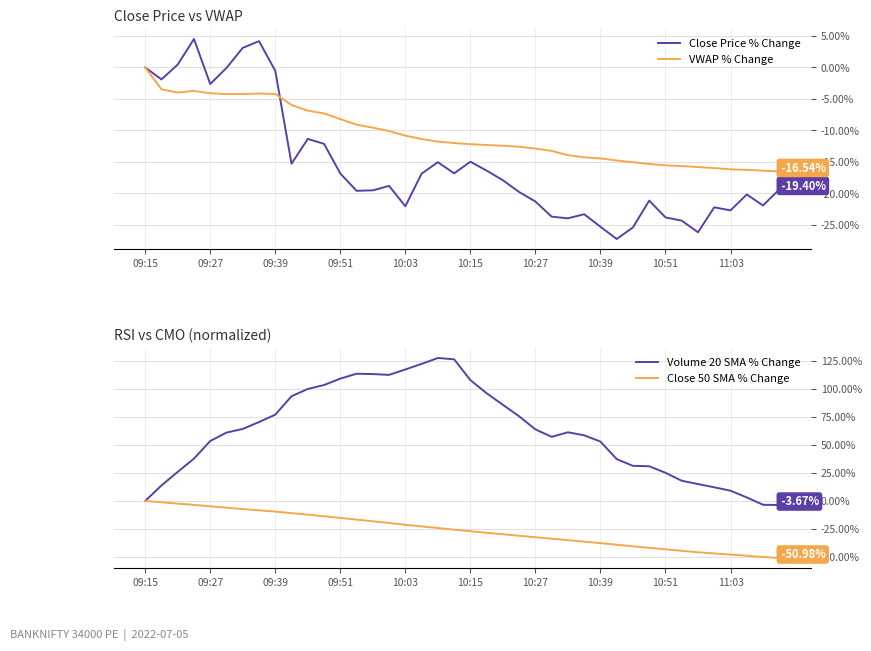

Count the number of categories in the chart.

40